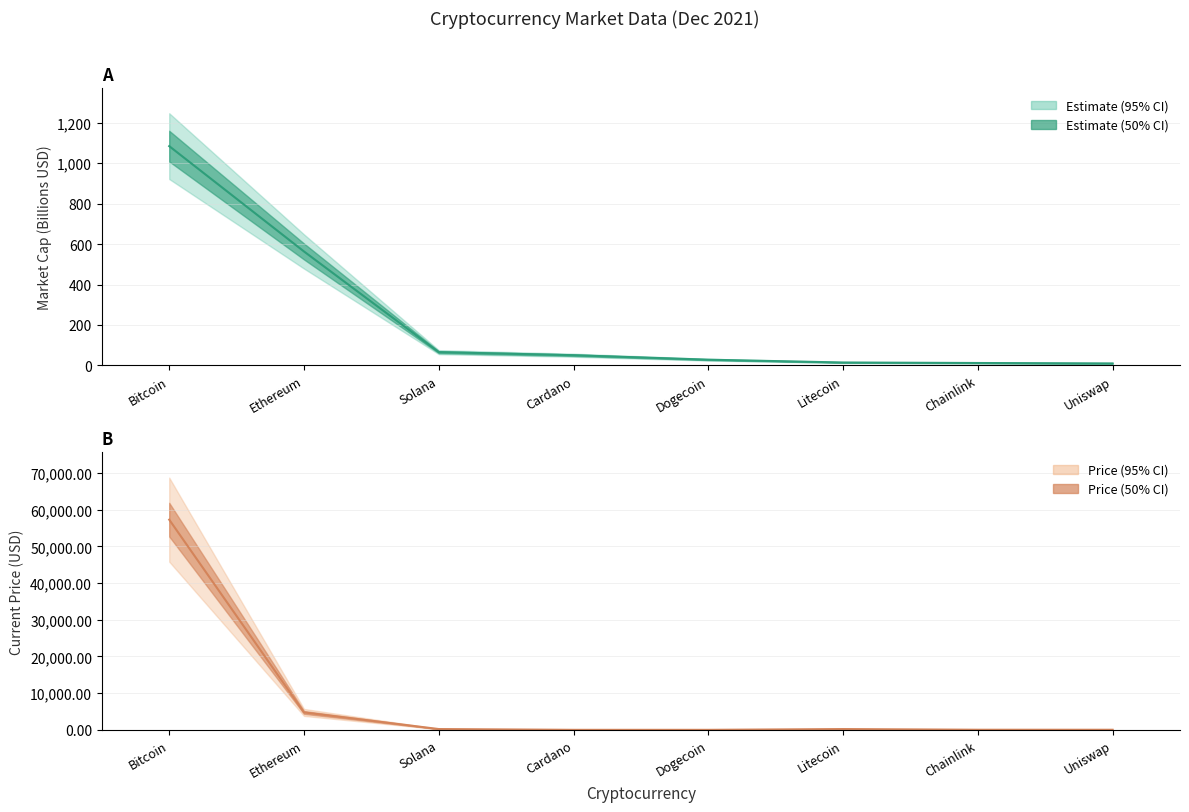

Is it true that Market Cap (B USD) equals 4.4 at Chainlink?

False